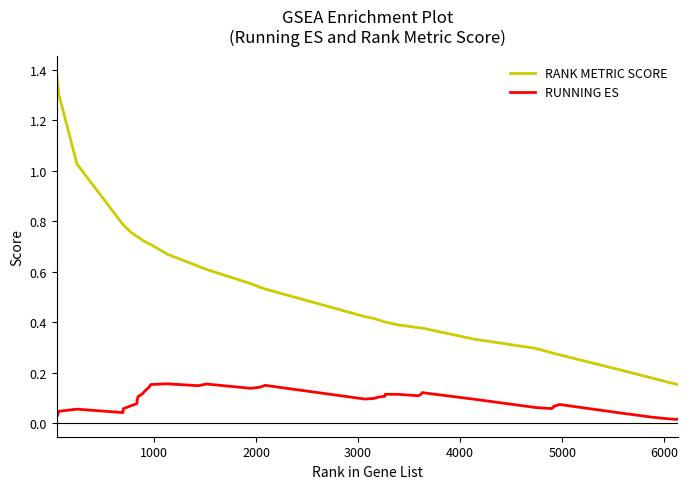

What is the maximum value shown in the chart?

1.4